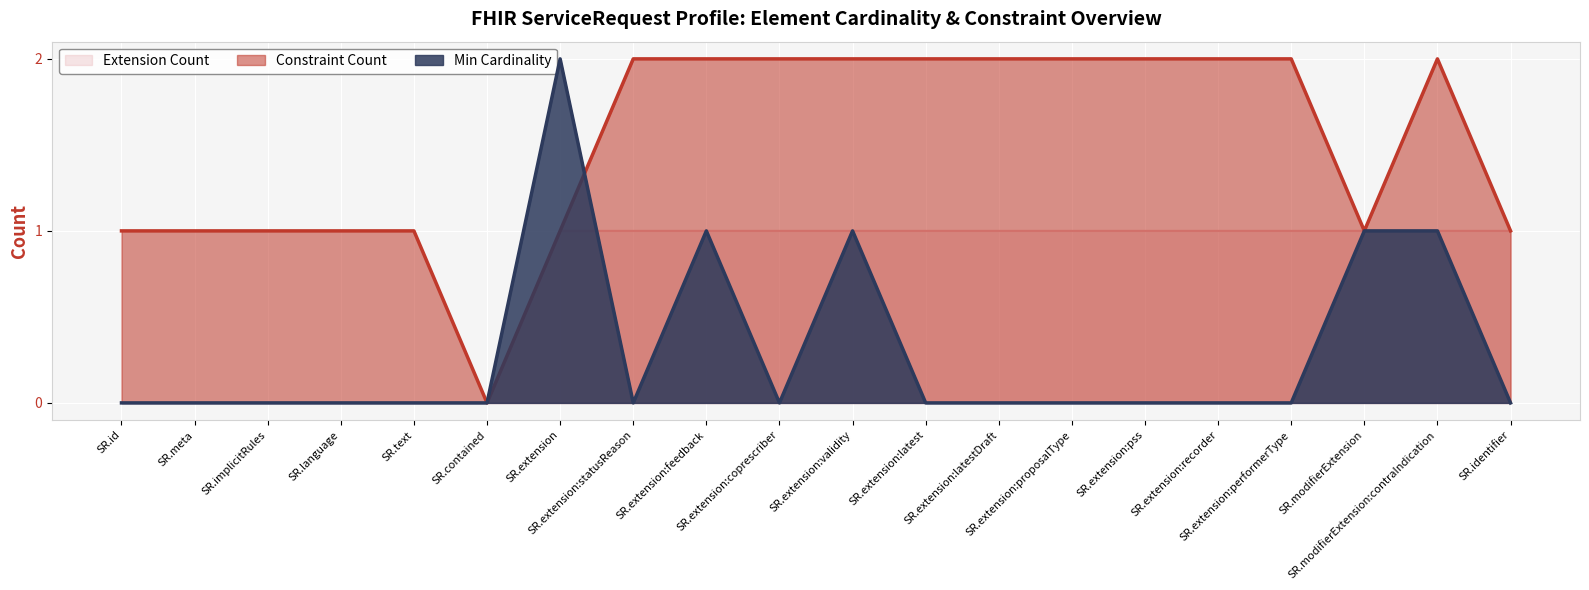

True or false: Extension Count has more than 1 points higher than both neighbors.

False